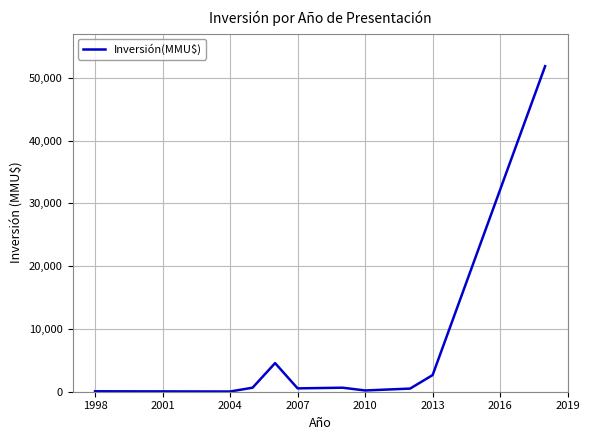

What is the greatest value displayed?

51860